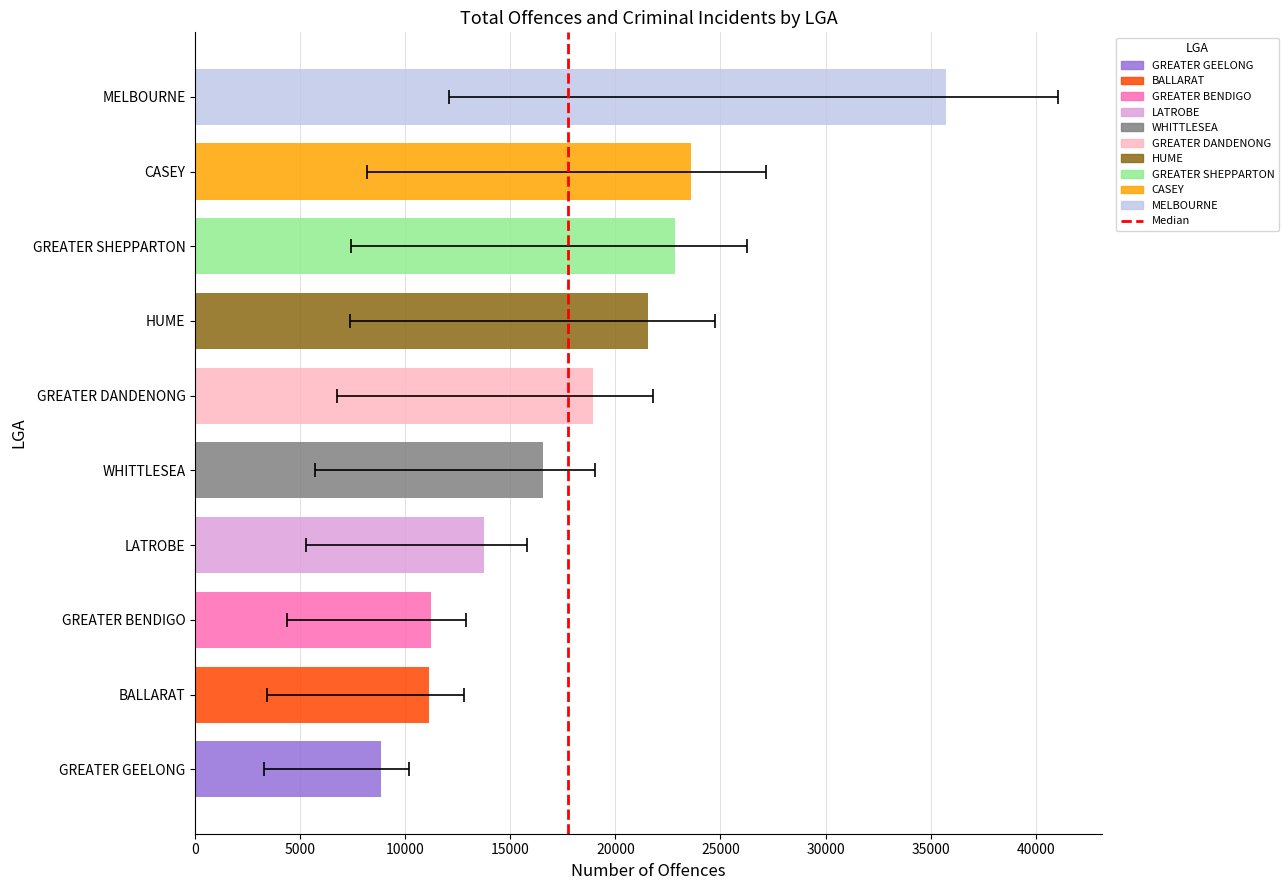

Reading left to right, list all the values displayed in this chart.

Total_Offences: 35727	23613	22844	21529	18940	16556	13724	11216	11132	8843
Criminal_Incidents: 12083	8162	7436	7381	6745	5718	5285	4367	3396	3286